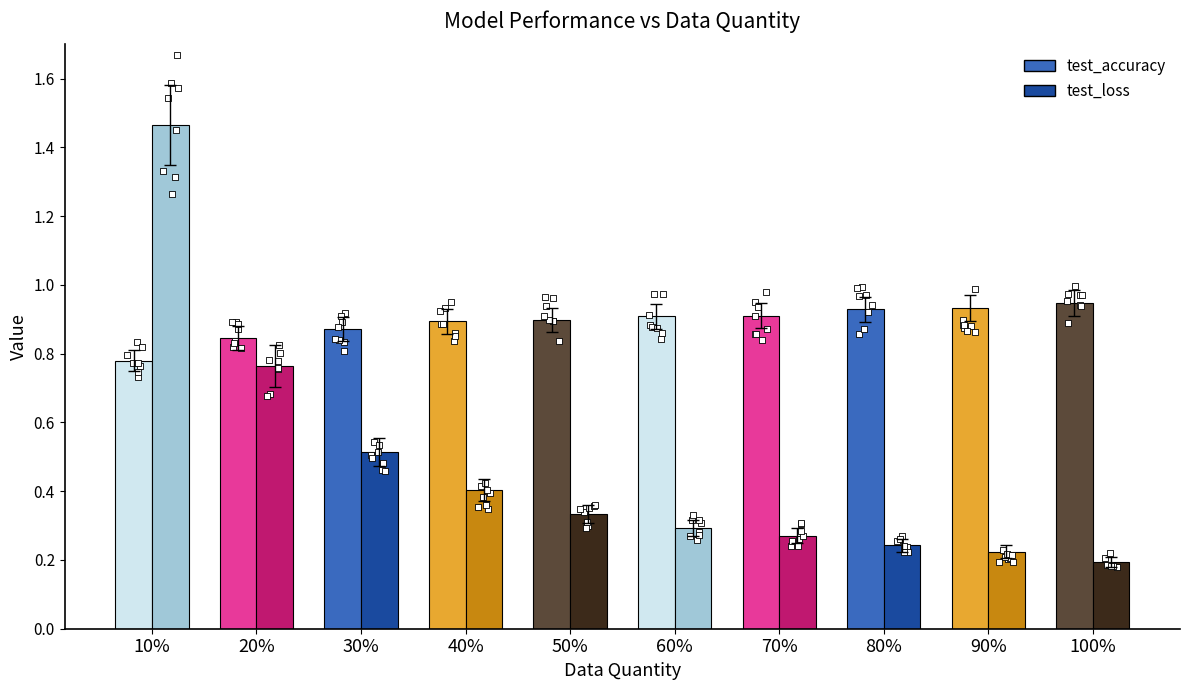

At how many categories does at least one series exceed 0?

10